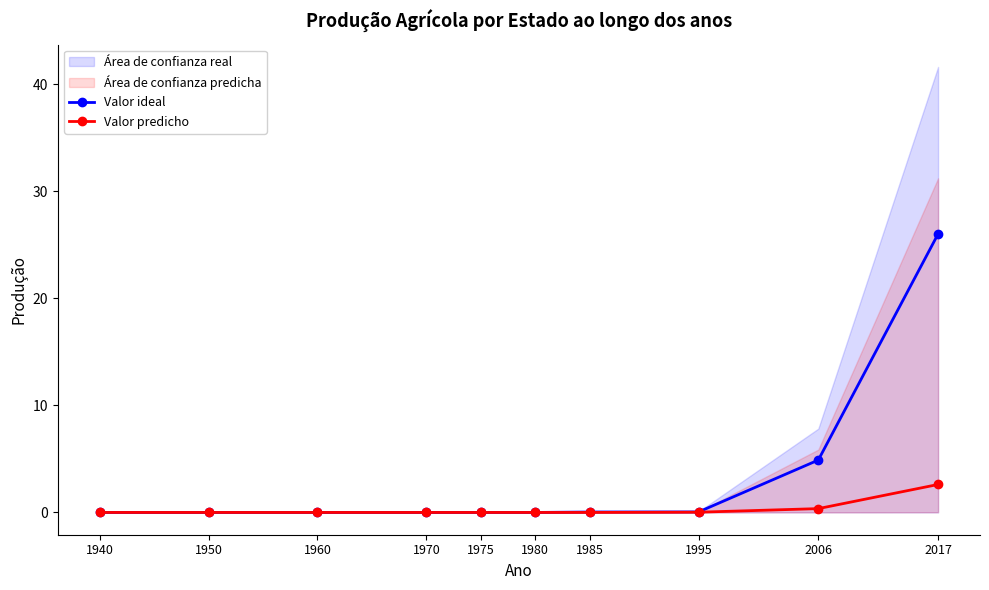

What is the highest value of the Valor ideal series?

26.0